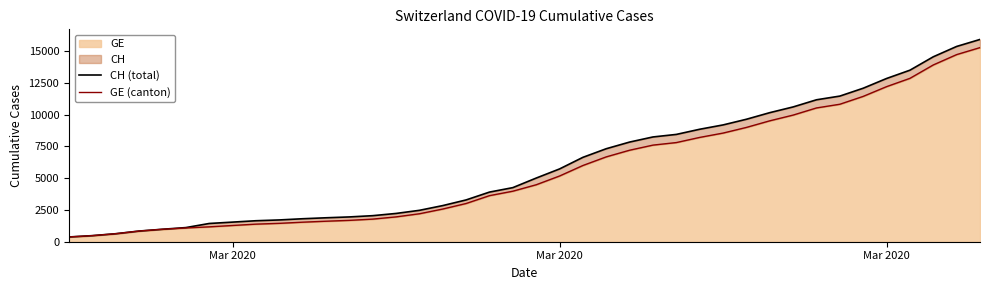

What is the difference between the highest and lowest values at Mar 2020?

266